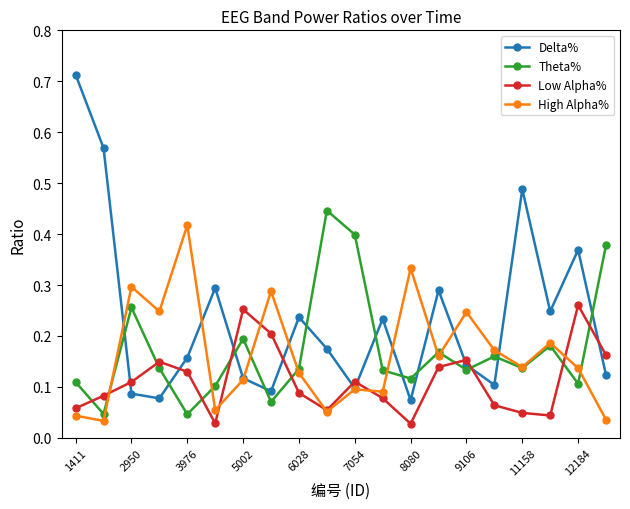

Which series has the largest total across all categories?

Delta%